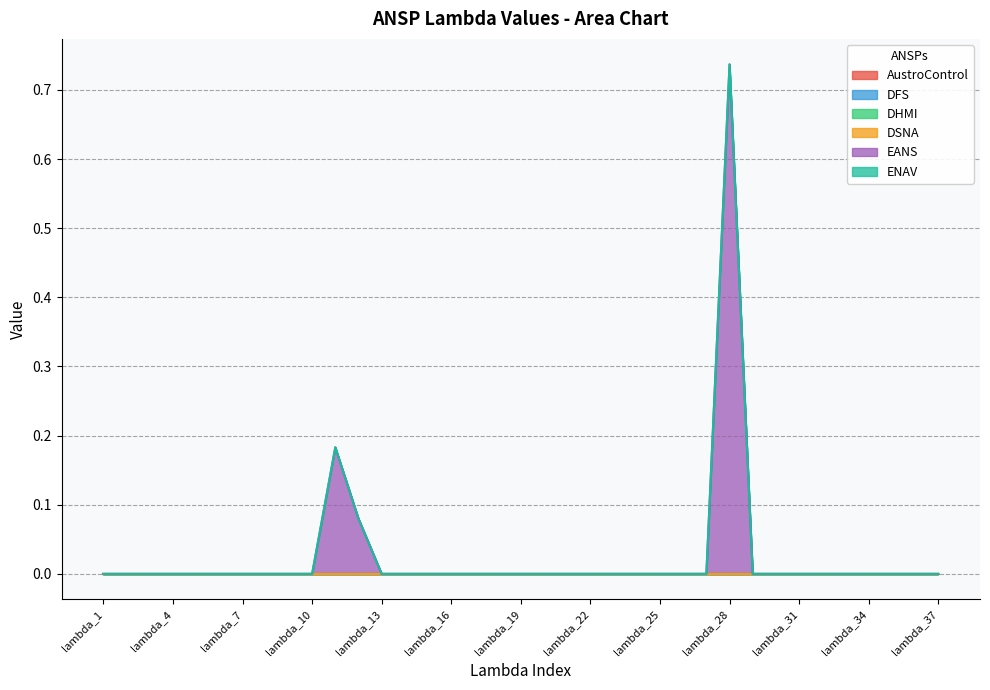

True or false: ENAV has more than 1 points higher than both neighbors.

False